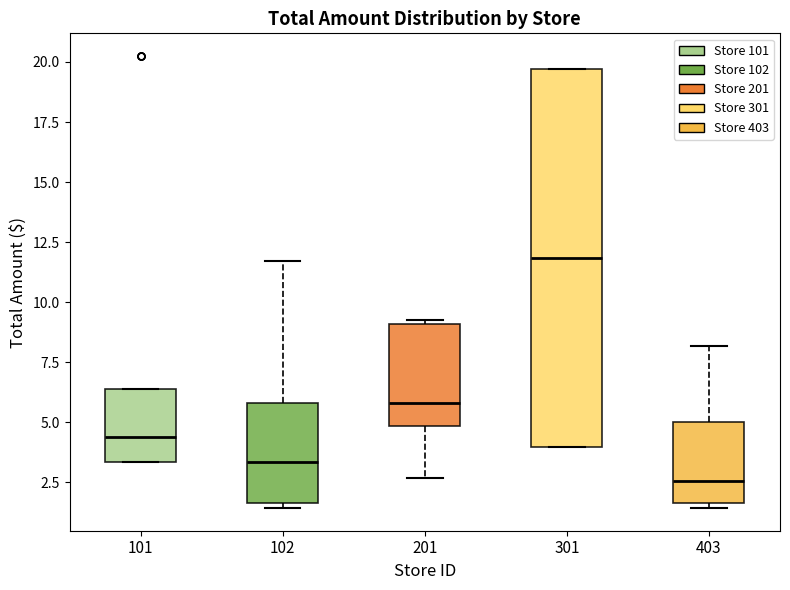

Reading left to right, read every box against the y-axis: the position of its median line, the range the box covers, and the ends of its whiskers. The values are not printed on the chart, so give them approximately, as read against the axis.

101: median 4.5, box 3.5 to 6.5, whiskers 3.5 to 6.5
102: median 3.5, box 1.5 to 6.0, whiskers 1.5 (just below the box's lower edge) to 11.5
201: median 6.0, box 5.0 to 9.0, whiskers 2.5 to 9.0
301: median 12.0, box 4.0 to 19.5, whiskers 4.0 to 19.5
403: median 2.5, box 1.5 to 5.0, whiskers 1.5 (just below the box's lower edge) to 8.0